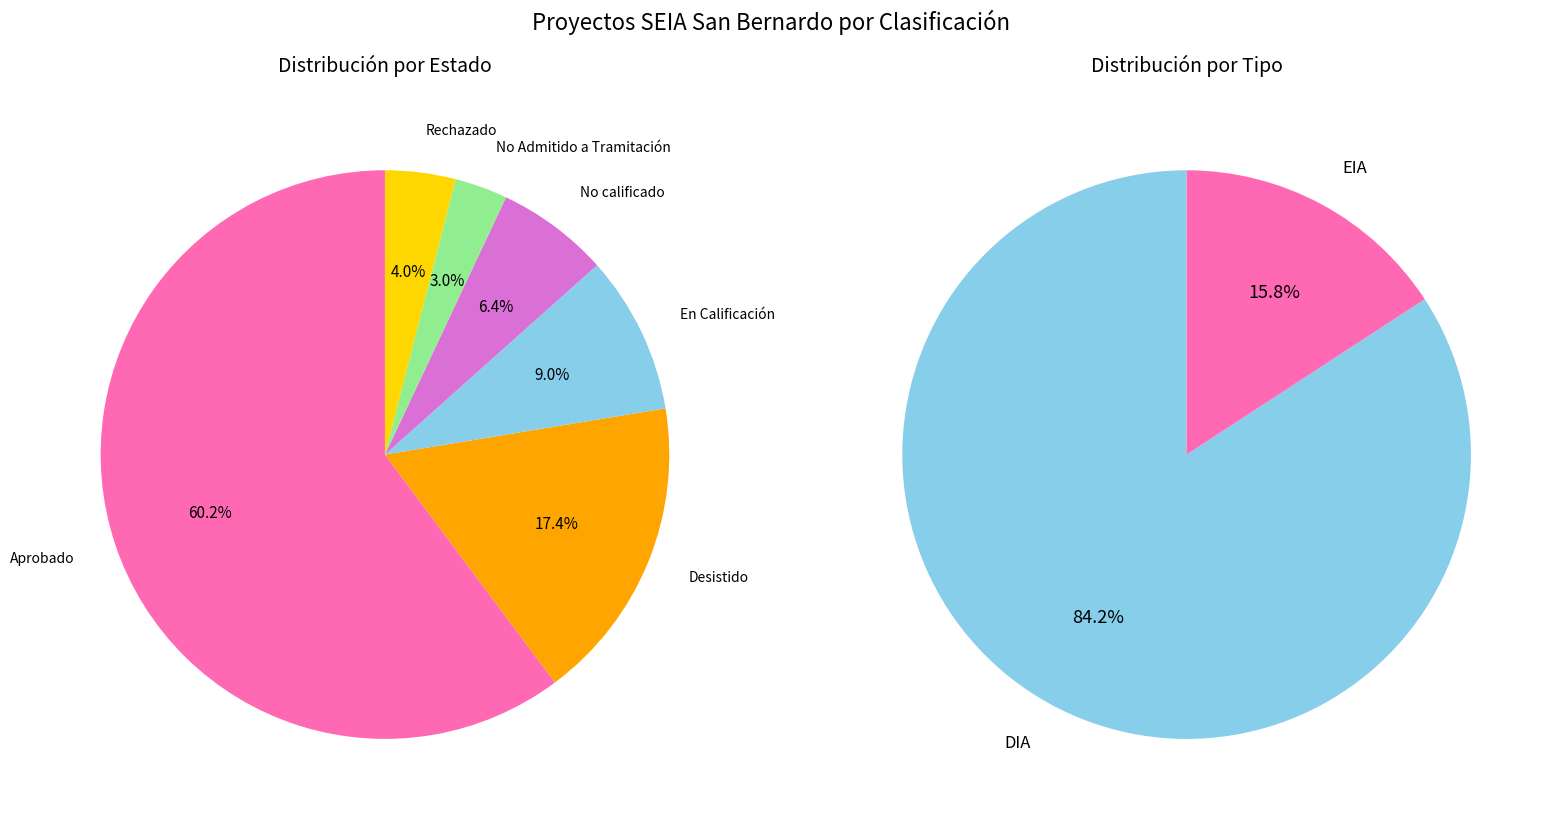

Is Aprobado the majority of the pie?

Yes